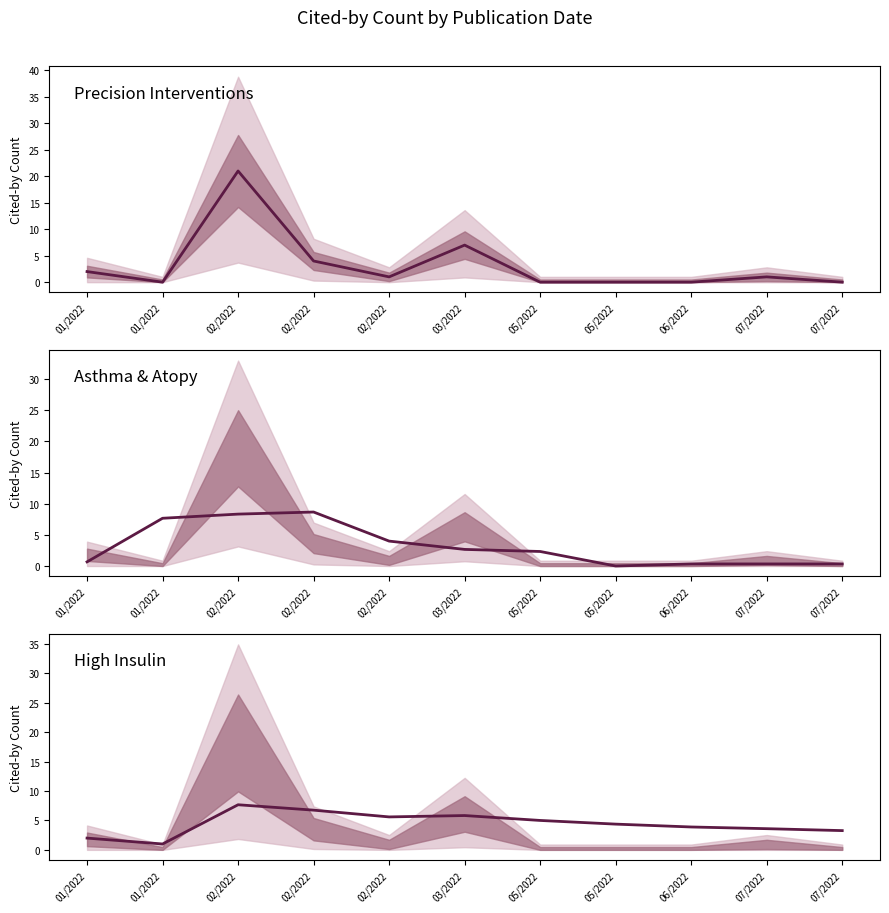

How many lines are shown in the chart?

3